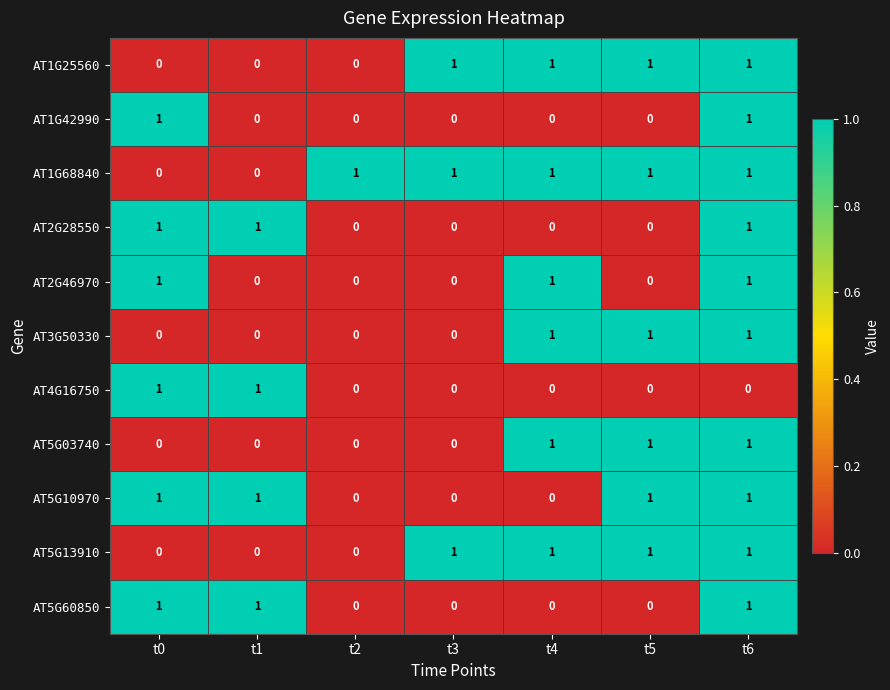

Which series has the largest total across all categories?

AT1G68840